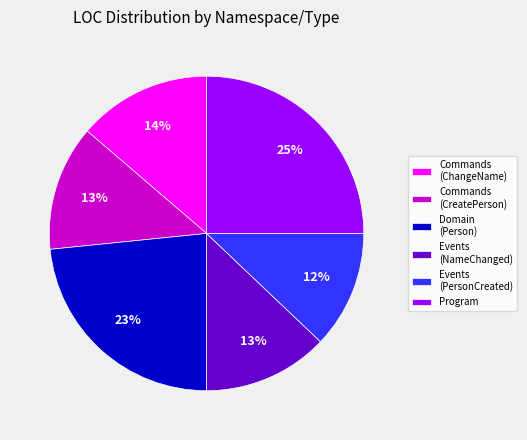

To the nearest percent, what is the difference between the largest and smallest slice percentages?

13%